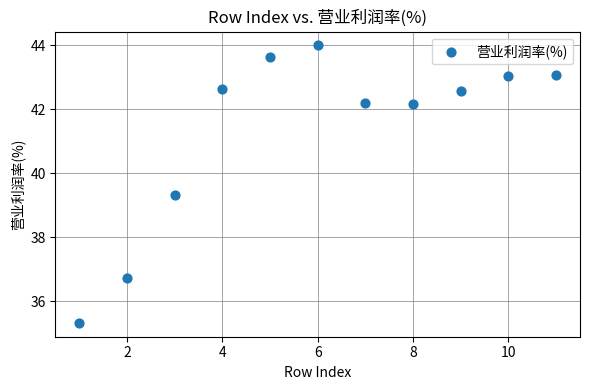

What is the range of X values (max minus min)?

10.0